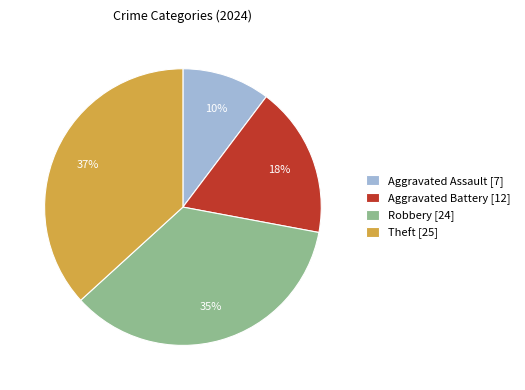

Approximately how many times larger is the value at Aggravated Assault [7] compared to Aggravated Battery [12]?

0.6